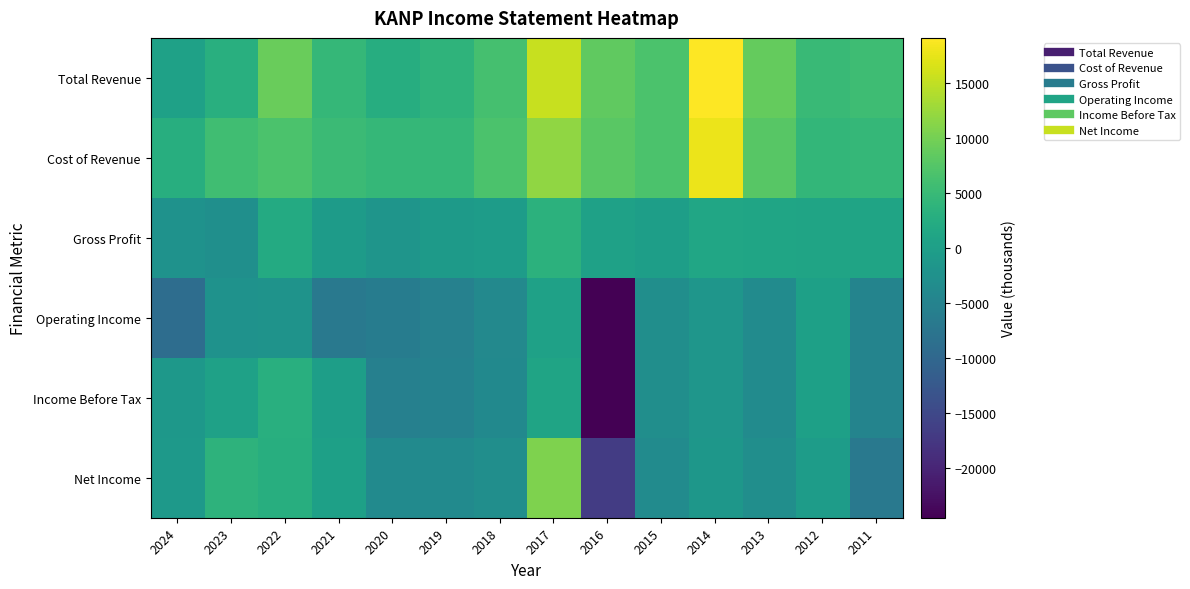

Reading left to right, what are all the values shown in this chart?

Total Revenue: 2024=500	2023=3000	2022=9100	2021=4600	2020=2600	2019=3800	2018=6200	2017=15400	2016=8400	2015=6800	2014=19100	2013=8800	2012=5100	2011=5500
Cost of Revenue: 2024=2800	2023=5800	2022=6800	2021=5200	2020=4500	2019=4500	2018=6700	2017=11800	2016=8000	2015=6800	2014=17800	2013=7700	2012=4300	2011=4500
Gross Profit: 2024=-2300	2023=-2800	2022=2200	2021=-600	2020=-1800	2019=-700	2018=-400	2017=3600	2016=400	2015=0	2014=1300	2013=1200	2012=900	2011=1000
Operating Income: 2024=-9000	2023=-2200	2022=-2100	2021=-6900	2020=-6200	2019=-5400	2018=-4000	2017=500	2016=-24500	2015=-3000	2014=-1600	2013=-3400	2012=200	2011=-4900
Income Before Tax: 2024=-1300	2023=400	2022=3000	2021=0	2020=-5500	2019=-5100	2018=-3800	2017=900	2016=-24500	2015=-3000	2014=-1600	2013=-3400	2012=200	2011=-4900
Net Income: 2024=-1100	2023=3700	2022=2900	2021=200	2020=-3700	2019=-3600	2018=-2900	2017=10700	2016=-16700	2015=-3500	2014=-1500	2013=-3000	2012=-400	2011=-6800